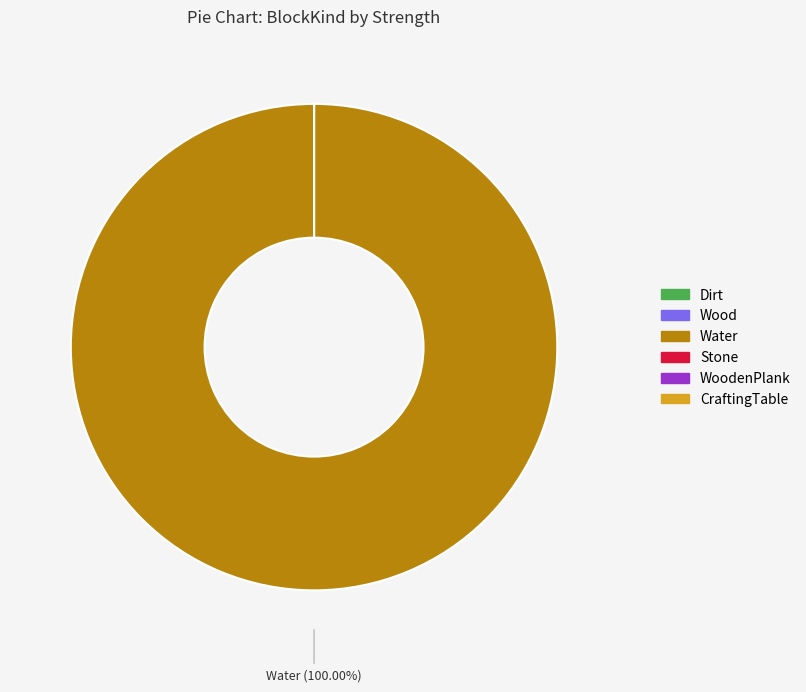

Do WoodenPlank and CraftingTable together represent more than half of the pie?

No